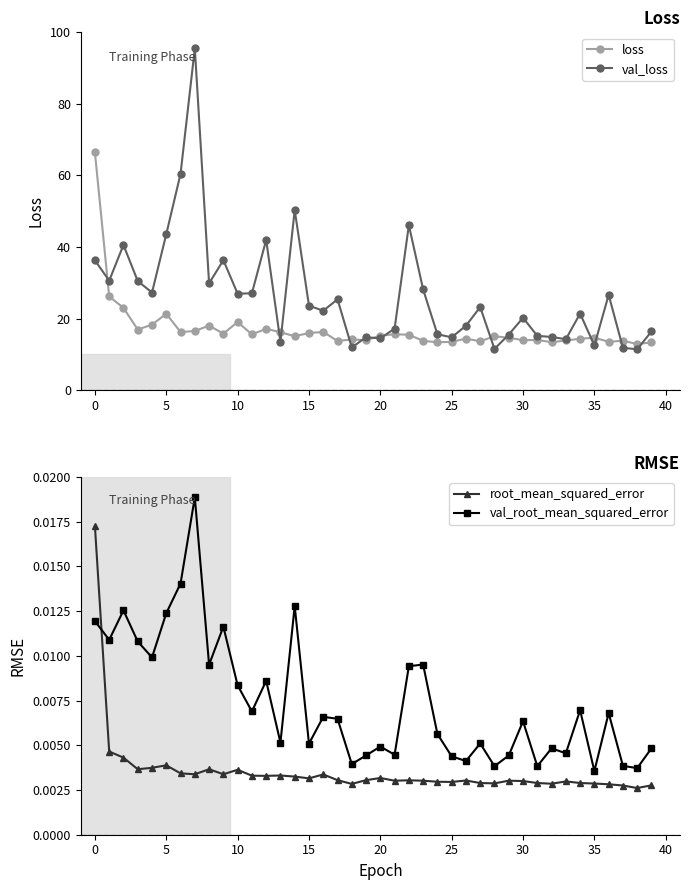

How many data points in val_loss are above 23?

20